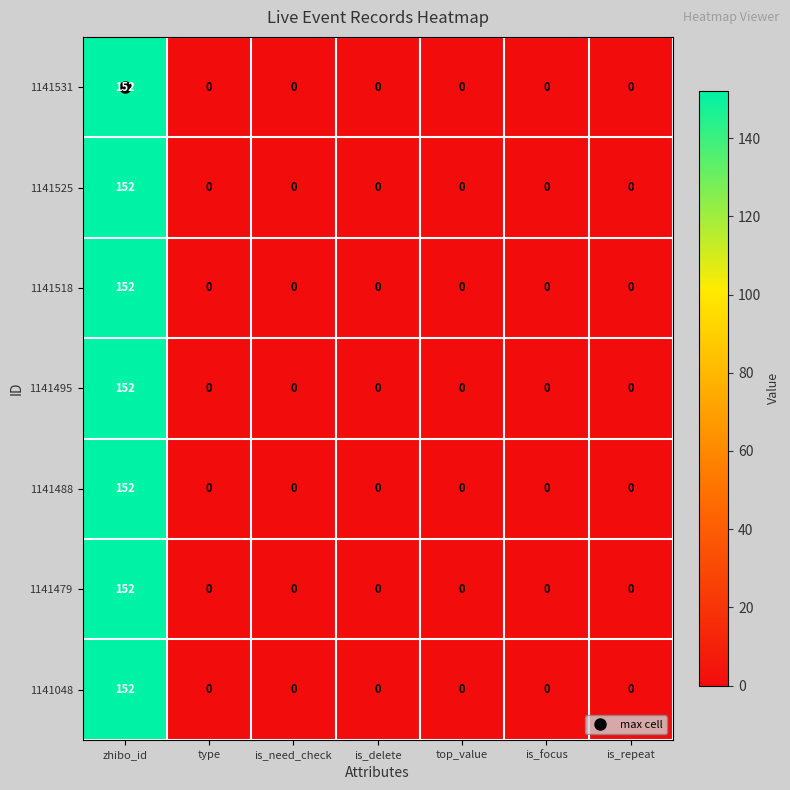

True or false: 1141525 has a value of -60 at is_need_check.

False